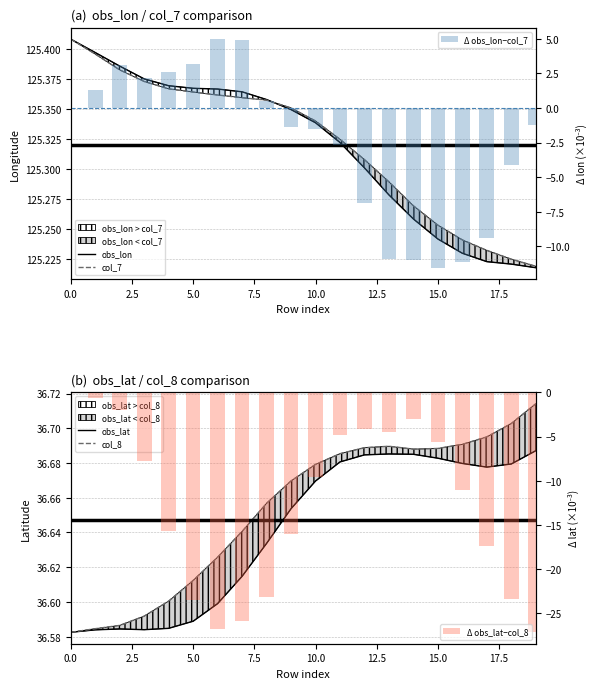

Reading left to right, transcribe all the data shown in this chart.

obs_lon: 125.4	125.4	125.4	125.4	125.4	125.4	125.4	125.4	125.4	125.3	125.3	125.3	125.3	125.3	125.3	125.2	125.2	125.2	125.2	125.2
col_7: 125.4	125.4	125.4	125.4	125.4	125.4	125.4	125.4	125.4	125.4	125.3	125.3	125.3	125.3	125.3	125.3	125.2	125.2	125.2	125.2
obs_lat: 36.6	36.6	36.6	36.6	36.6	36.6	36.6	36.6	36.6	36.7	36.7	36.7	36.7	36.7	36.7	36.7	36.7	36.7	36.7	36.7
col_8: 36.6	36.6	36.6	36.6	36.6	36.6	36.6	36.6	36.7	36.7	36.7	36.7	36.7	36.7	36.7	36.7	36.7	36.7	36.7	36.7
Δ obs_lon−col_7: 0.0	1.3	3.1	2.1	2.6	3.1	5.0	4.9	0.5	-1.4	-1.5	-2.7	-6.9	-10.9	-11.0	-11.5	-11.1	-9.4	-4.1	-1.2
Δ obs_lat−col_8: 0.0	-0.7	-2.1	-7.8	-15.7	-23.5	-26.8	-25.9	-23.1	-16.0	-9.6	-4.8	-4.1	-4.4	-3.0	-5.6	-11.0	-17.4	-23.3	-27.1